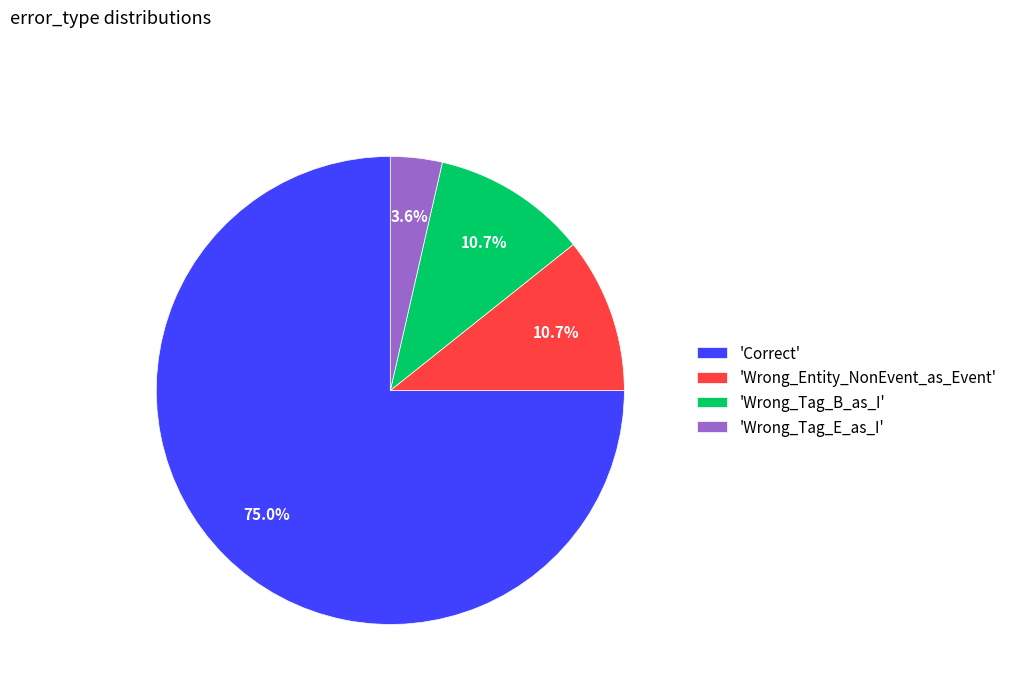

Is 'Wrong_Tag_E_as_I' the majority of the pie?

No